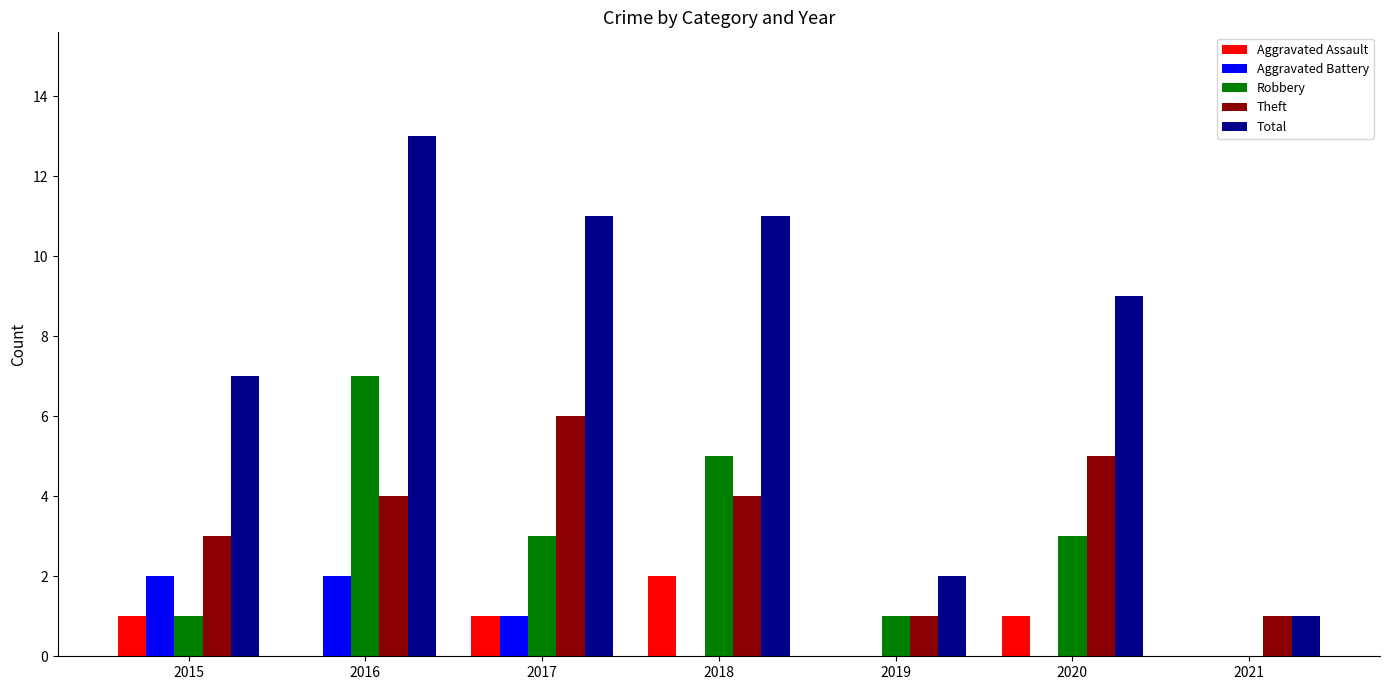

Which series has the widest spread of values?

Total